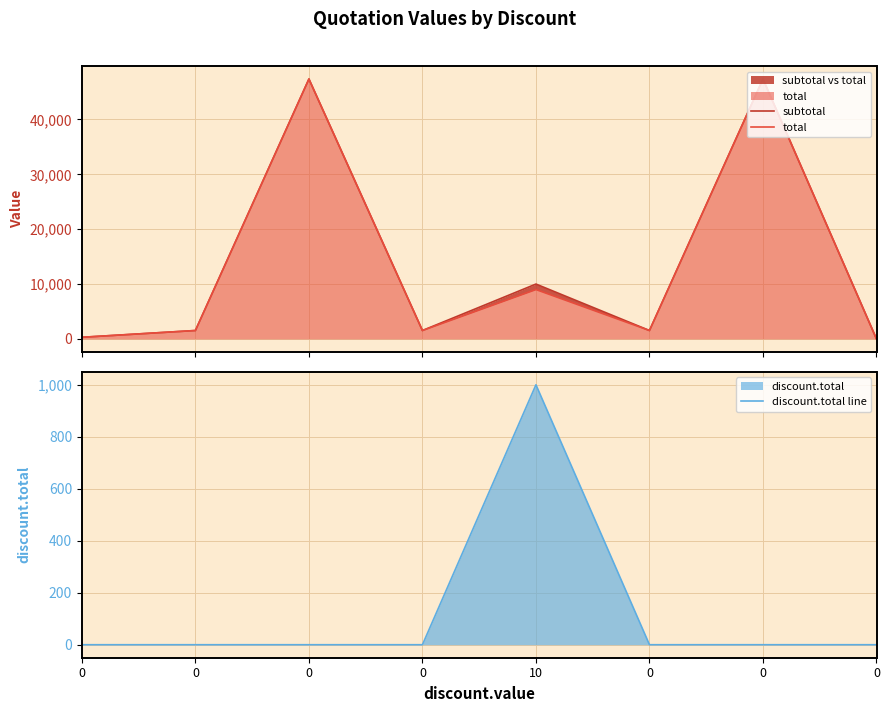

Reading right to left, extract all data points from this chart.

subtotal: 0.0	47370.0	1535.0	10000.0	1535.0	47370.0	1535.0	300.0
total: 0.0	47370.0	1535.0	9000.0	1535.0	47370.0	1535.0	300.0
discount.total line: 0.0	0.0	0.0	1000.0	0.0	0.0	0.0	0.0